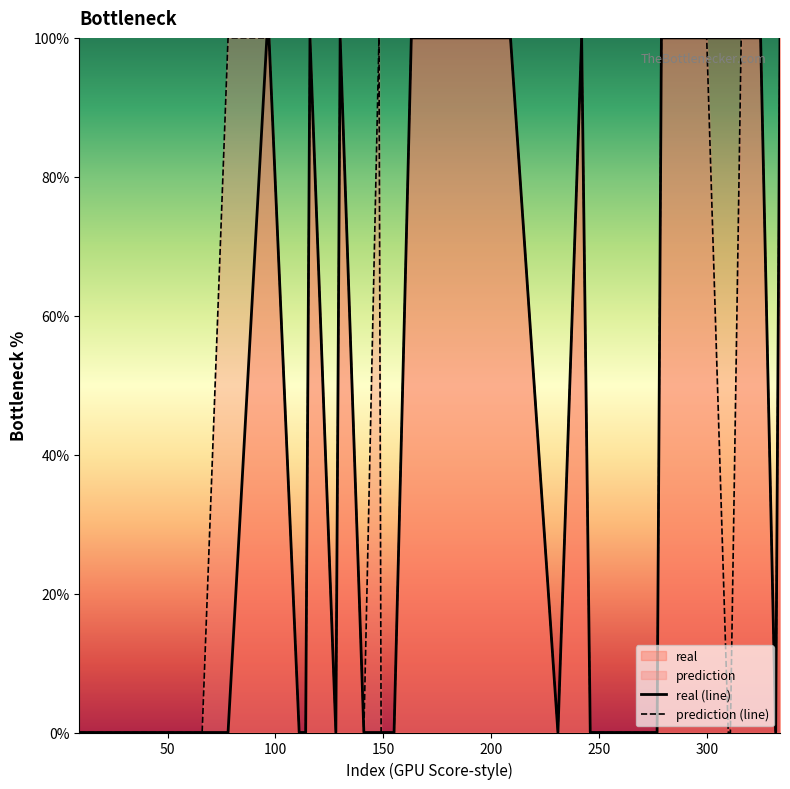

What is the maximum value for prediction (line)?

100